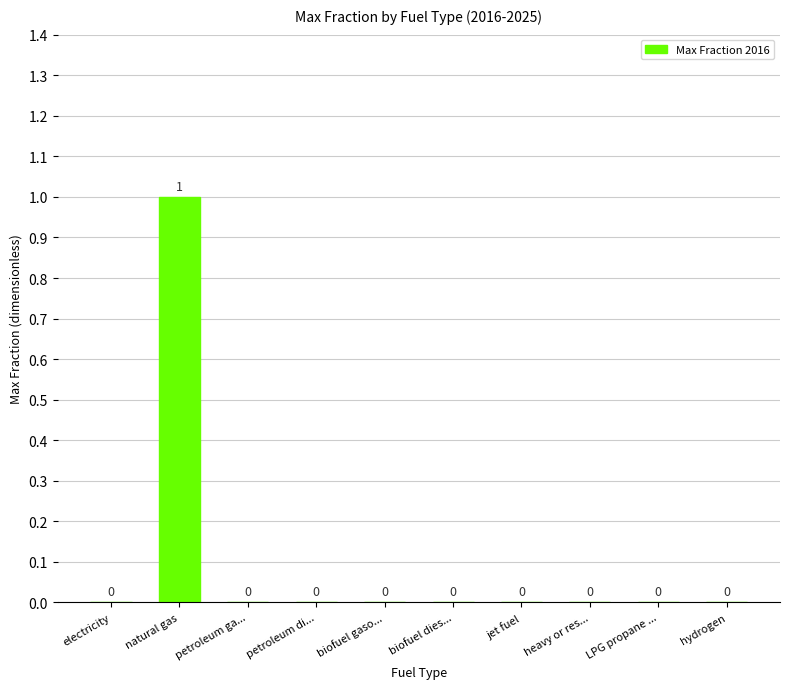

Which label corresponds to the largest value in the chart?

natural gas